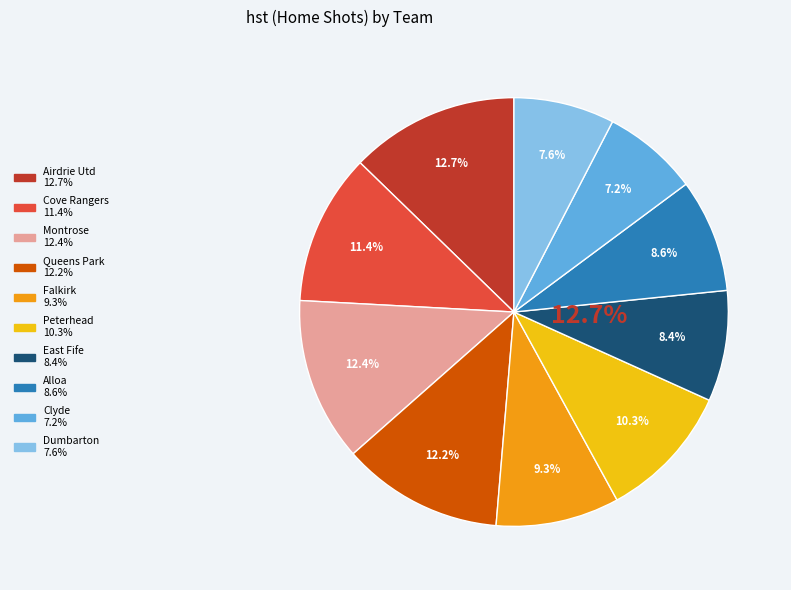

Combined, what portion of the pie is Falkirk and Dumbarton?

16.9%